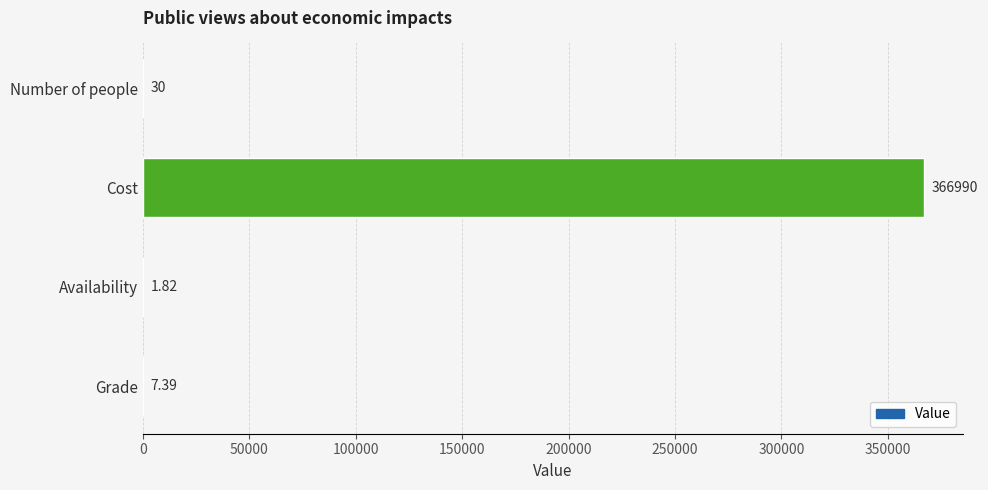

At which category does the chart reach its peak across all series?

Cost